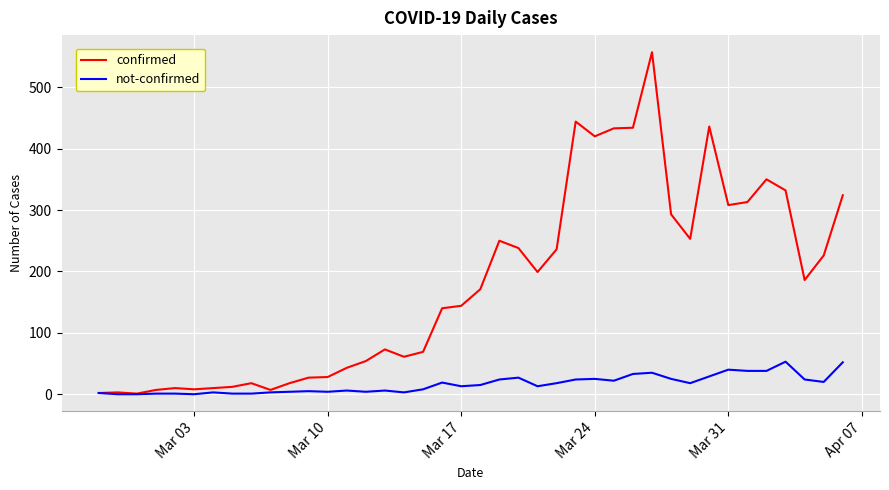

Does the chart display data point markers on the line(s)?

No